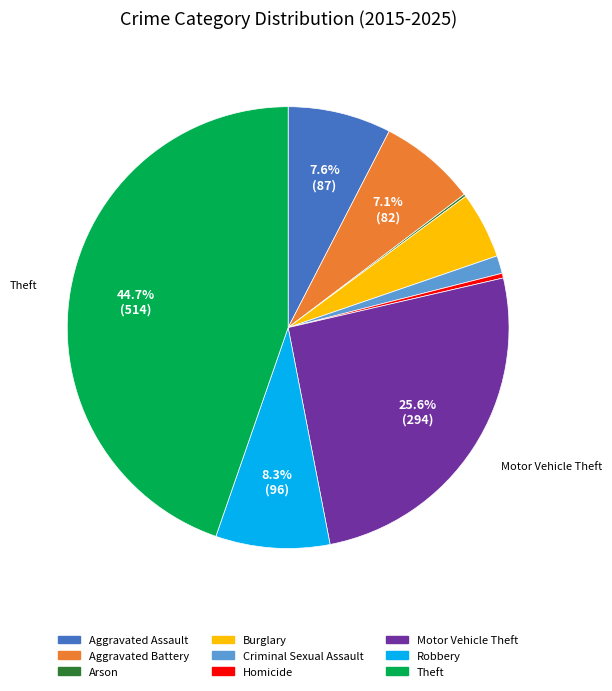

To the nearest percent, what percentage of the pie is Aggravated Battery?

7%